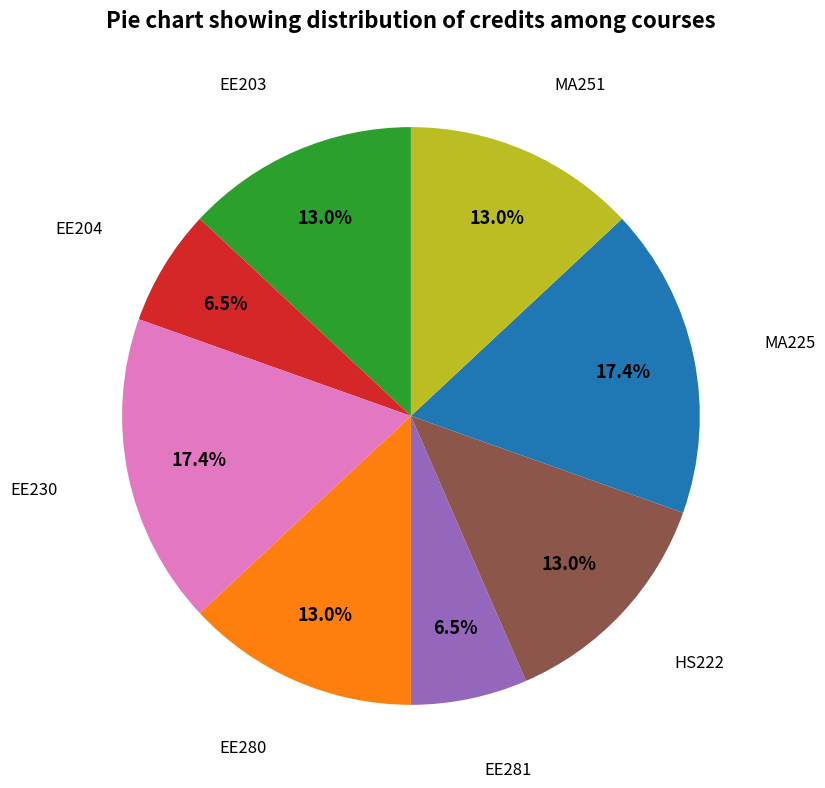

Is there any slice that represents more than half of the pie?

No